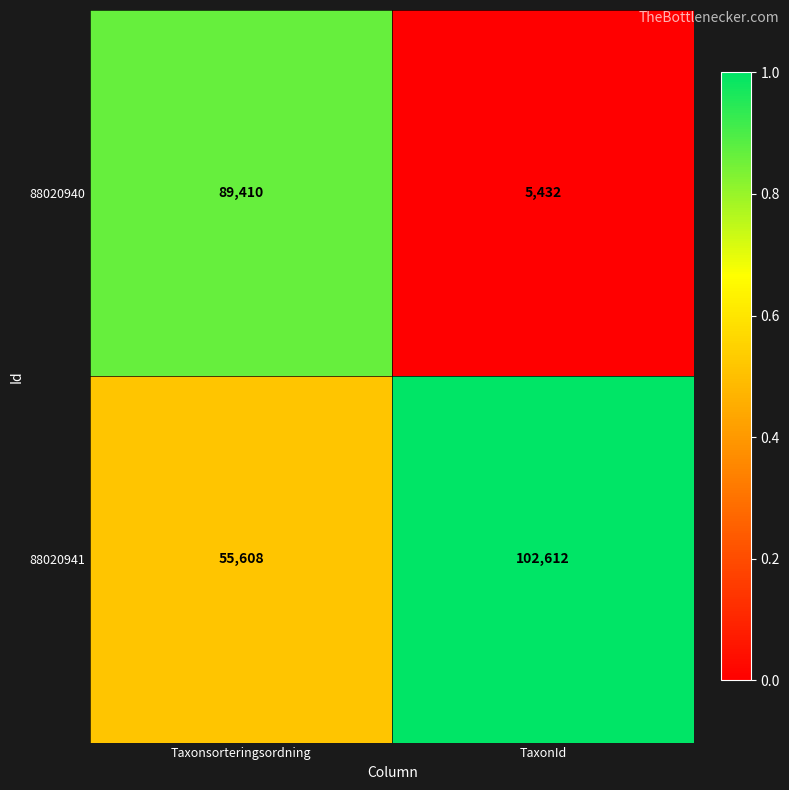

Which series has the largest total across all categories?

88020941